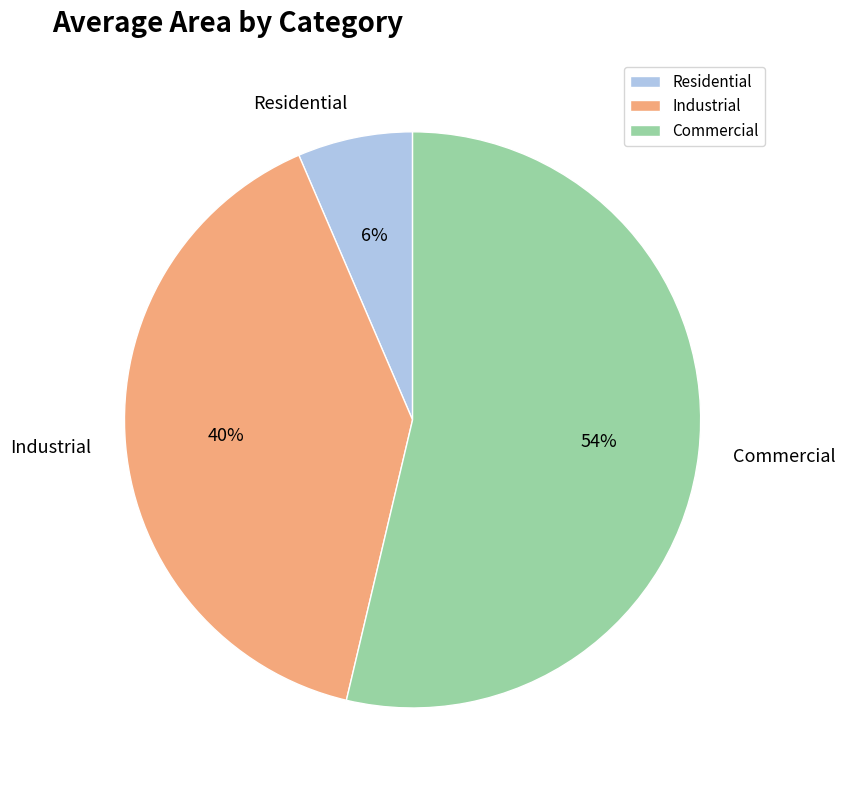

Which slice is the largest?

Commercial